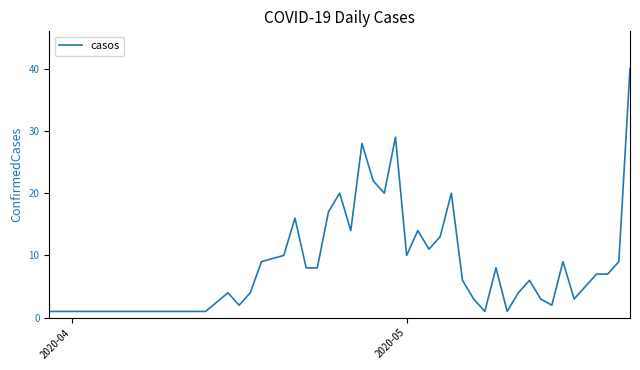

What is the difference between the maximum and minimum values?

39